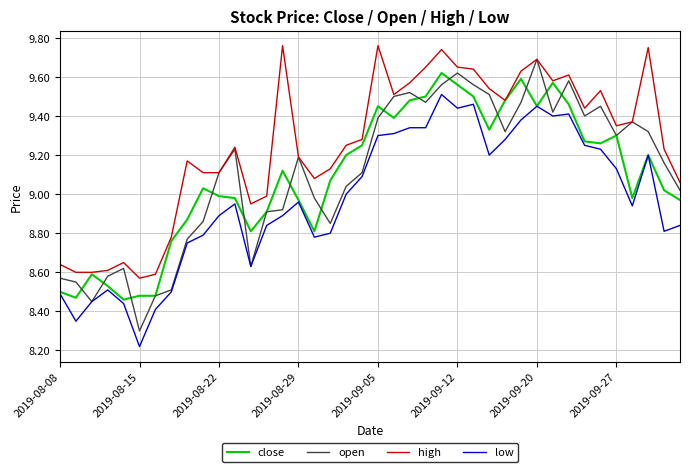

Which series has the largest total across all categories?

high